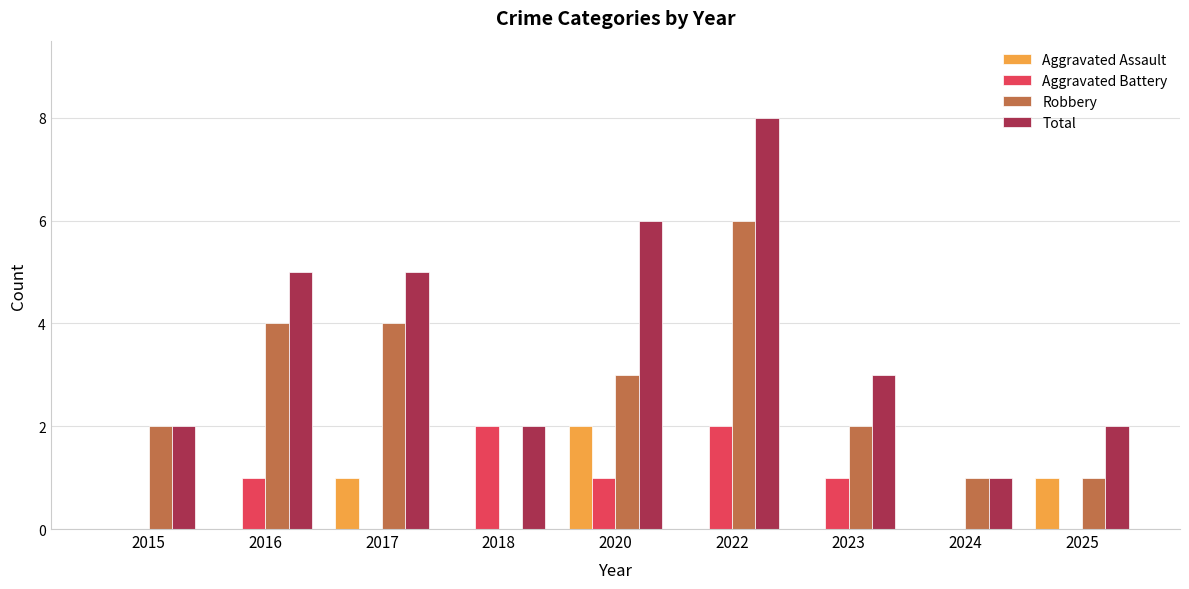

What is the total value across all series at 2015?

4